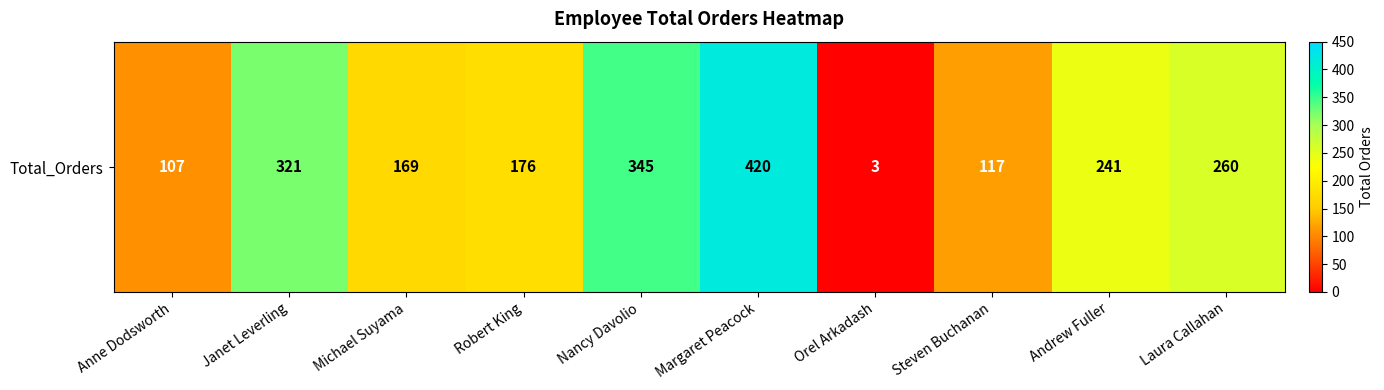

Reading left to right, transcribe all the data shown in this chart.

Anne Dodsworth=107	Janet Leverling=321	Michael Suyama=169	Robert King=176	Nancy Davolio=345	Margaret Peacock=420	Orel Arkadash=3	Steven Buchanan=117	Andrew Fuller=241	Laura Callahan=260